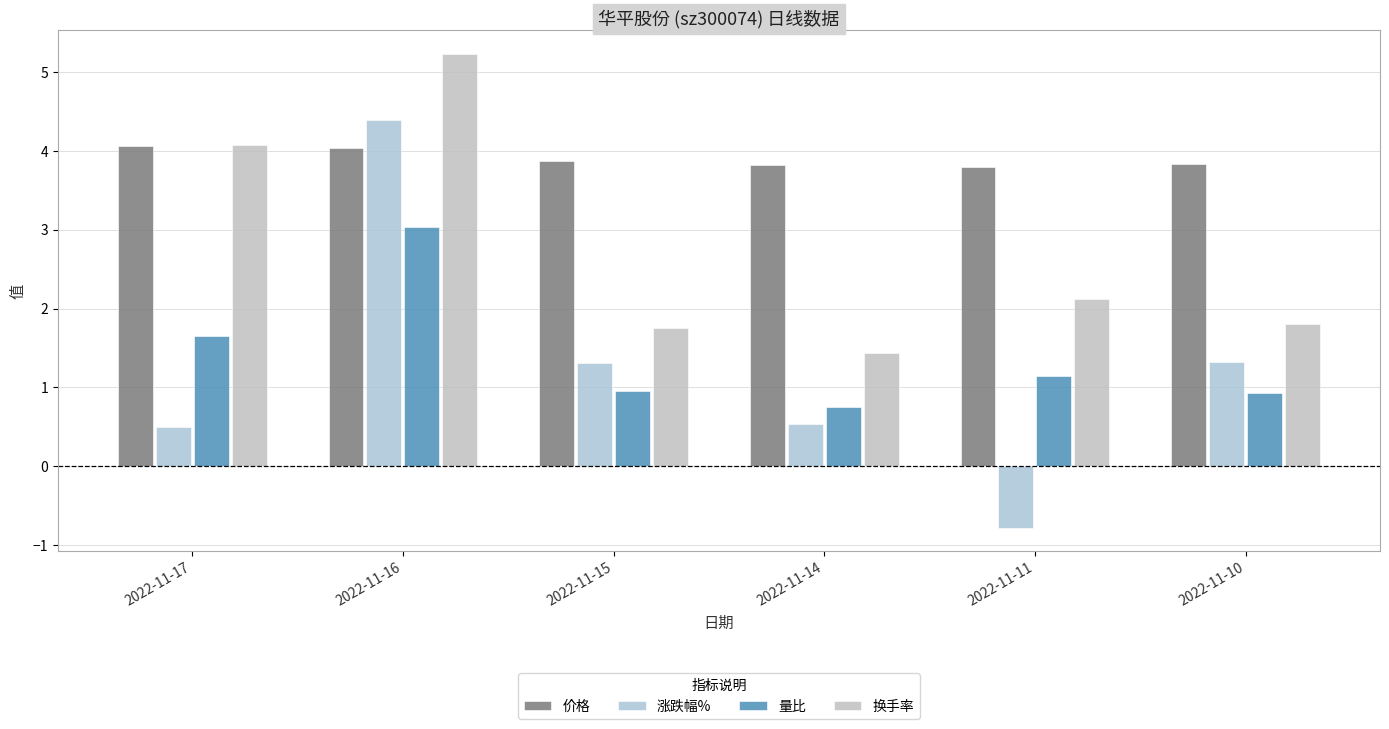

Which series has the largest range (max minus min)?

涨跌幅%